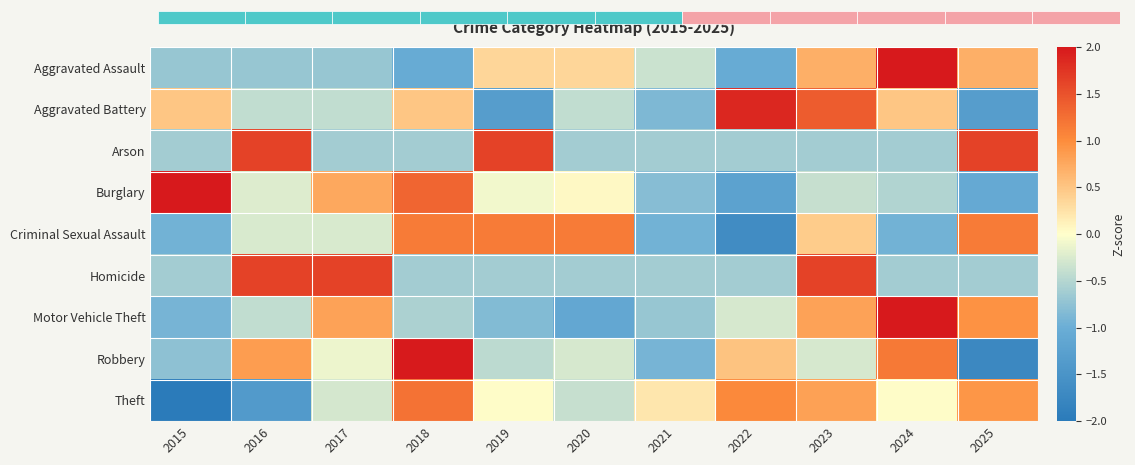

The Robbery series shows 2.8 at 2018. True or false?

False